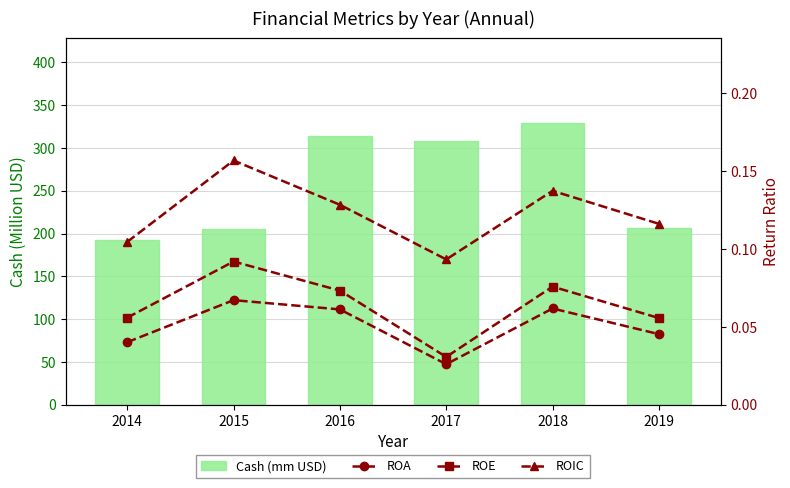

What is the greatest value displayed?

329.3